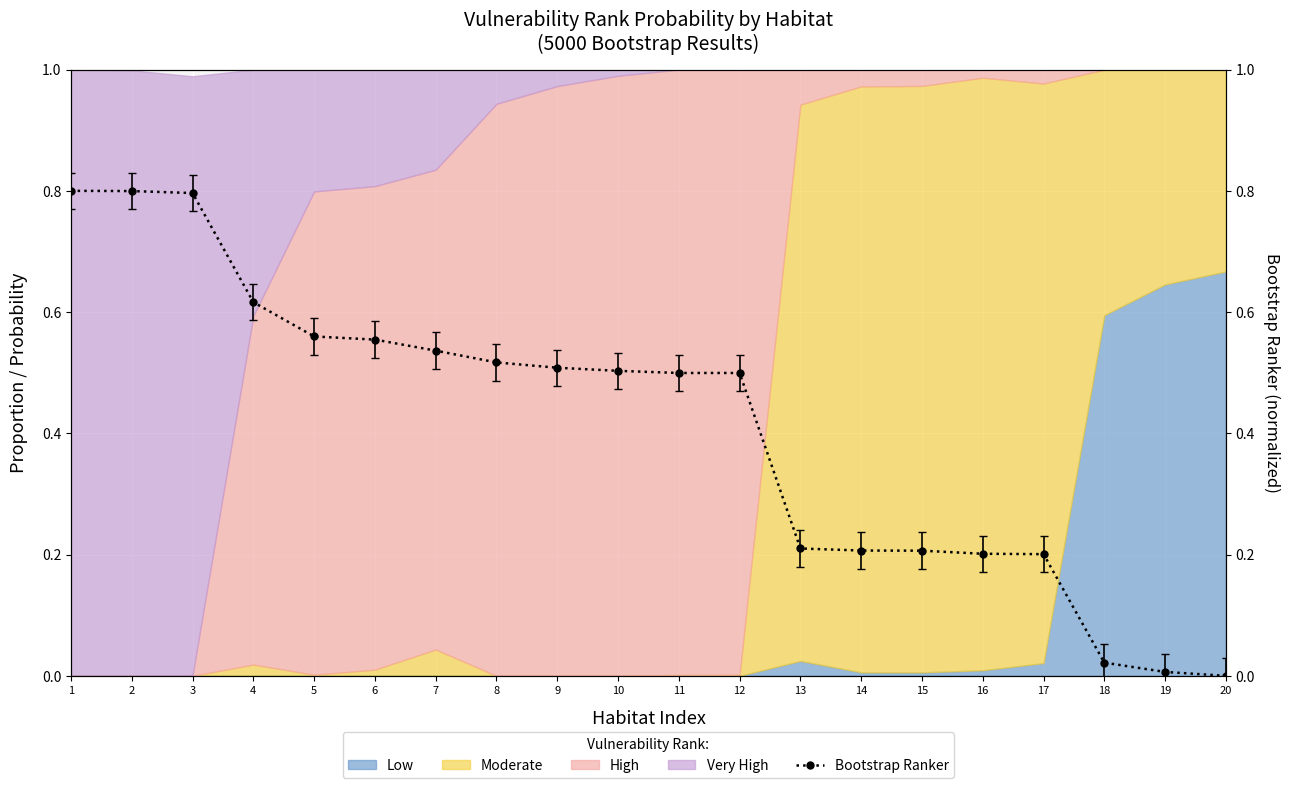

List the labels in order of value, smallest first.

20, 19, 18, 17, 16, 15, 14, 13, 11, 12, 10, 9, 8, 7, 6, 5, 4, 3, 2, 1